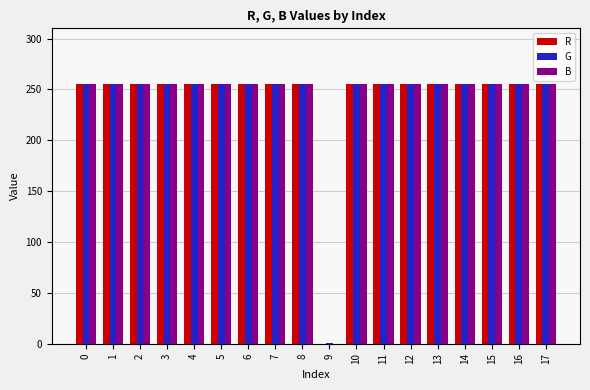

Count the number of data series in this chart.

3